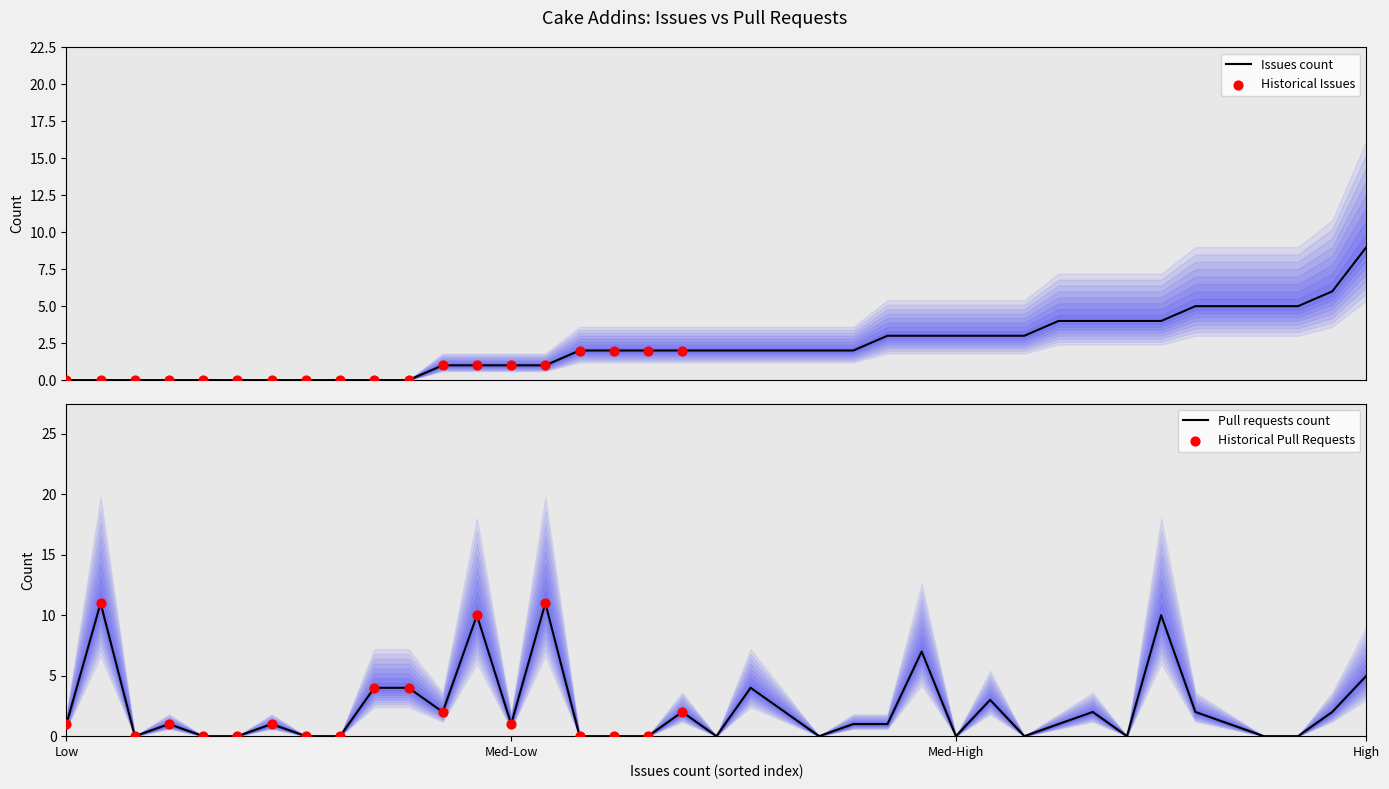

Which series has the largest total across all categories?

Pull requests count